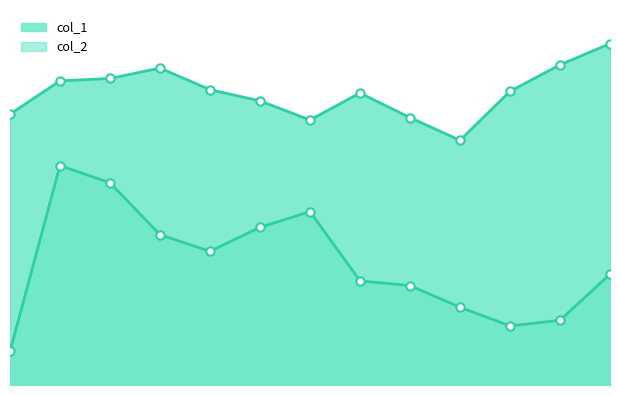

At which label does col_2 first exceed 35?

27